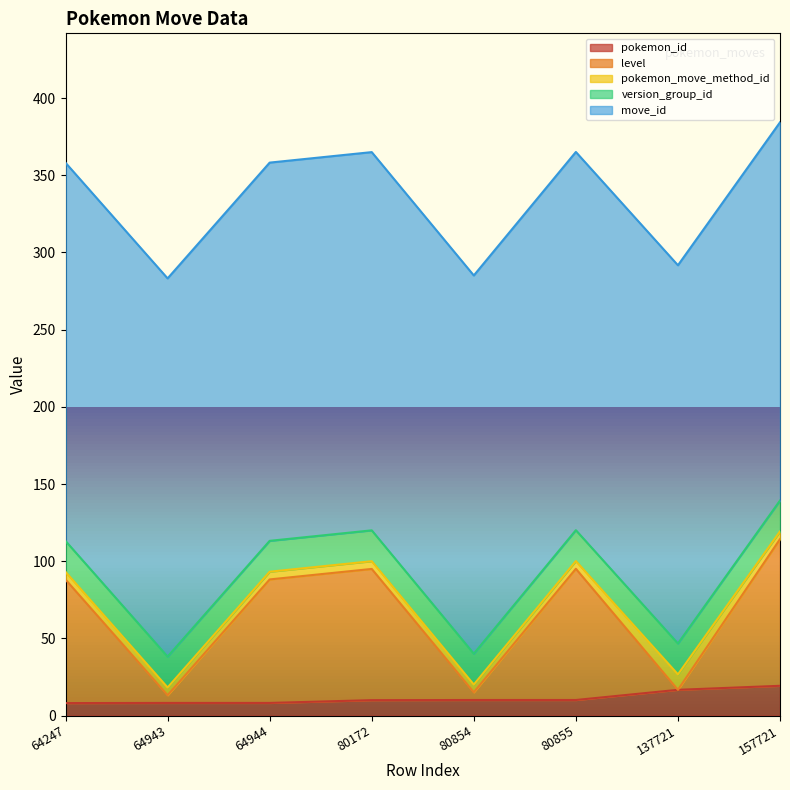

True or false: version_group_id and pokemon_id cross at least once.

False